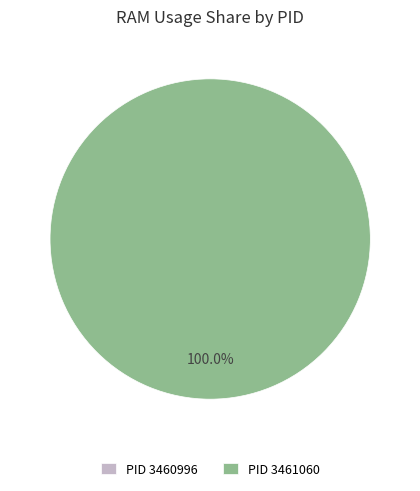

The 3460996 slice represents 0% of the pie. True or false?

True